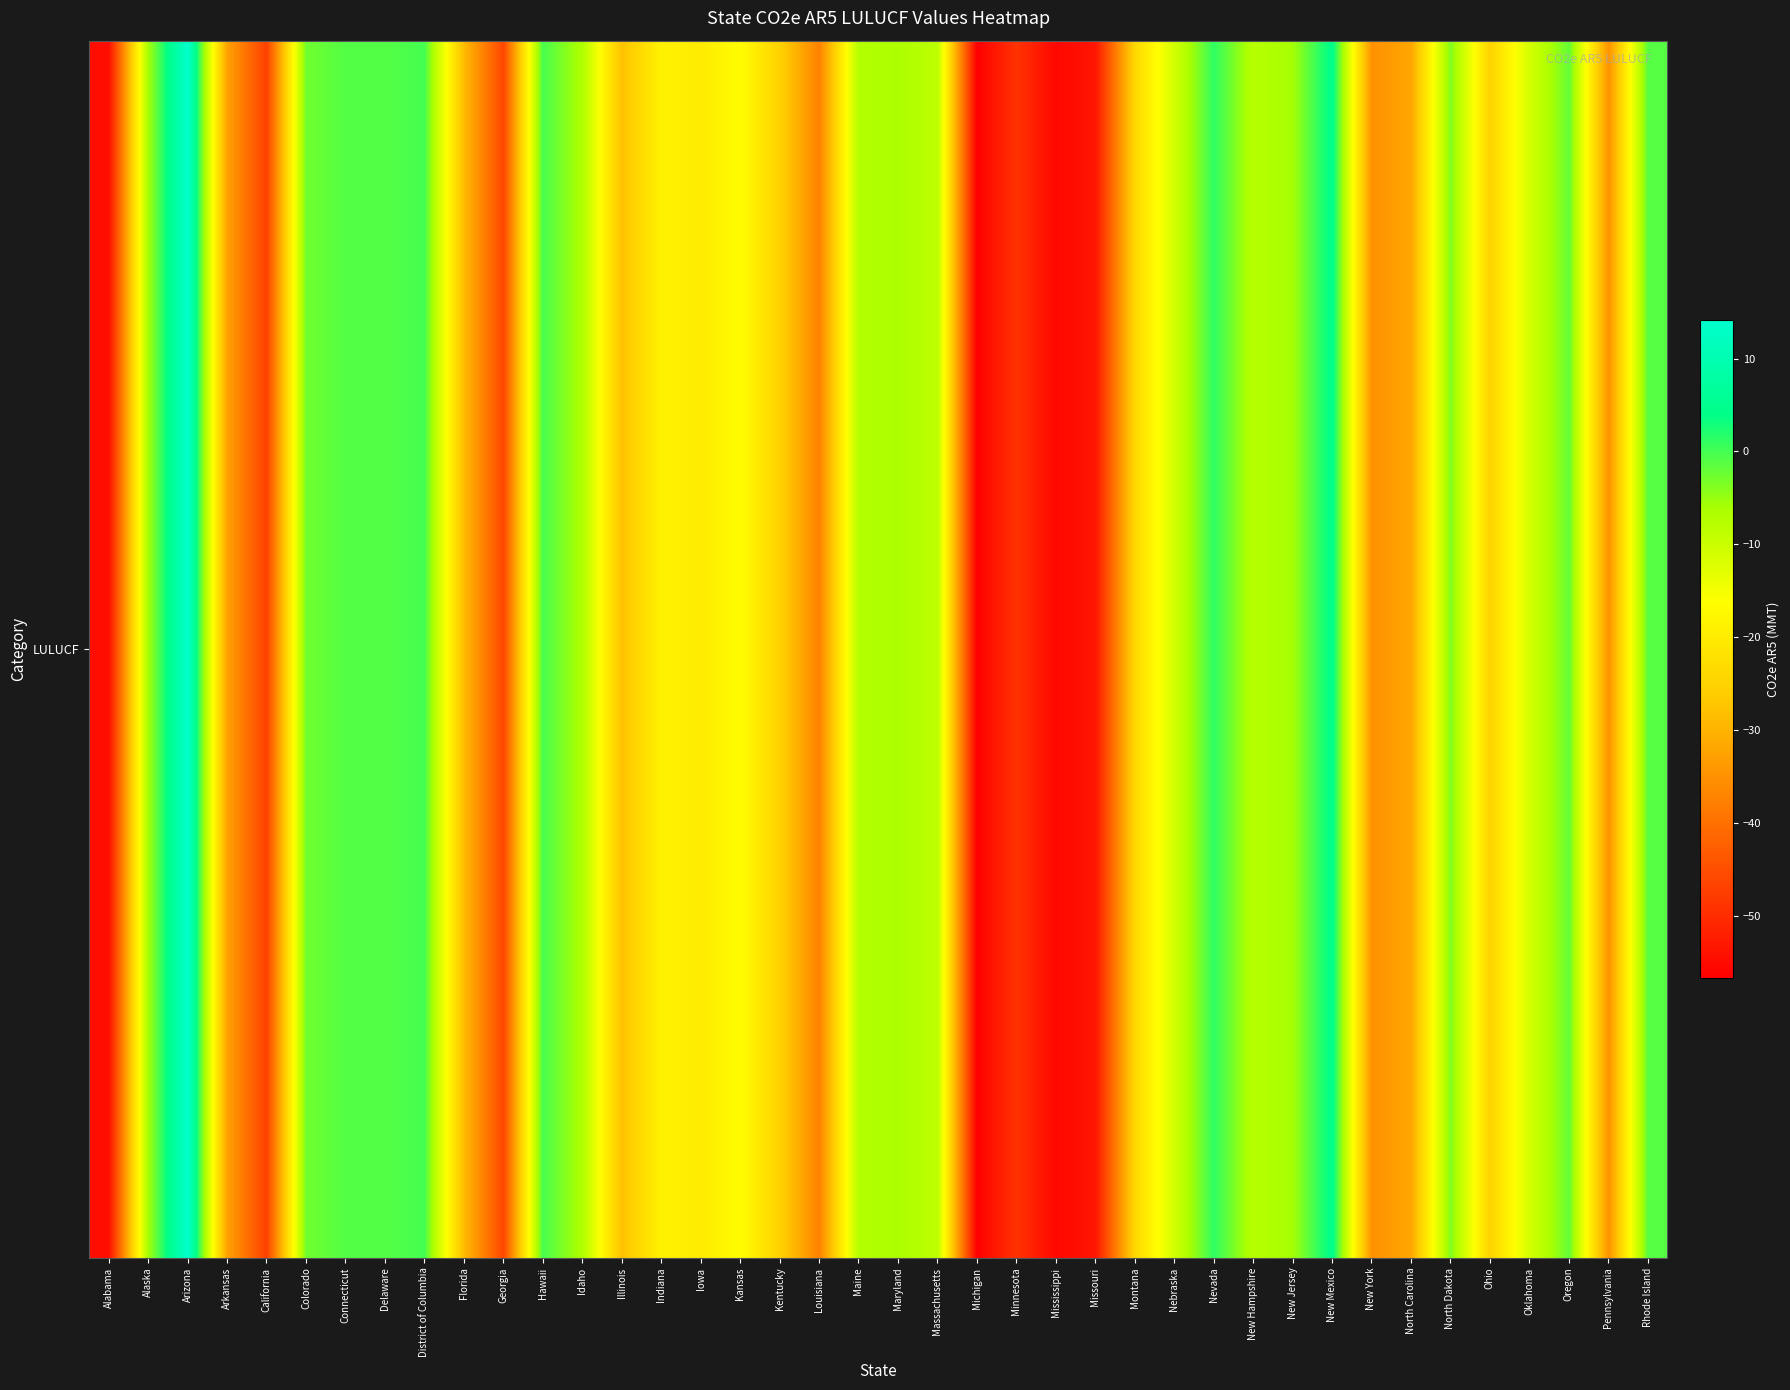

Which category has the lowest value across all series?

Michigan